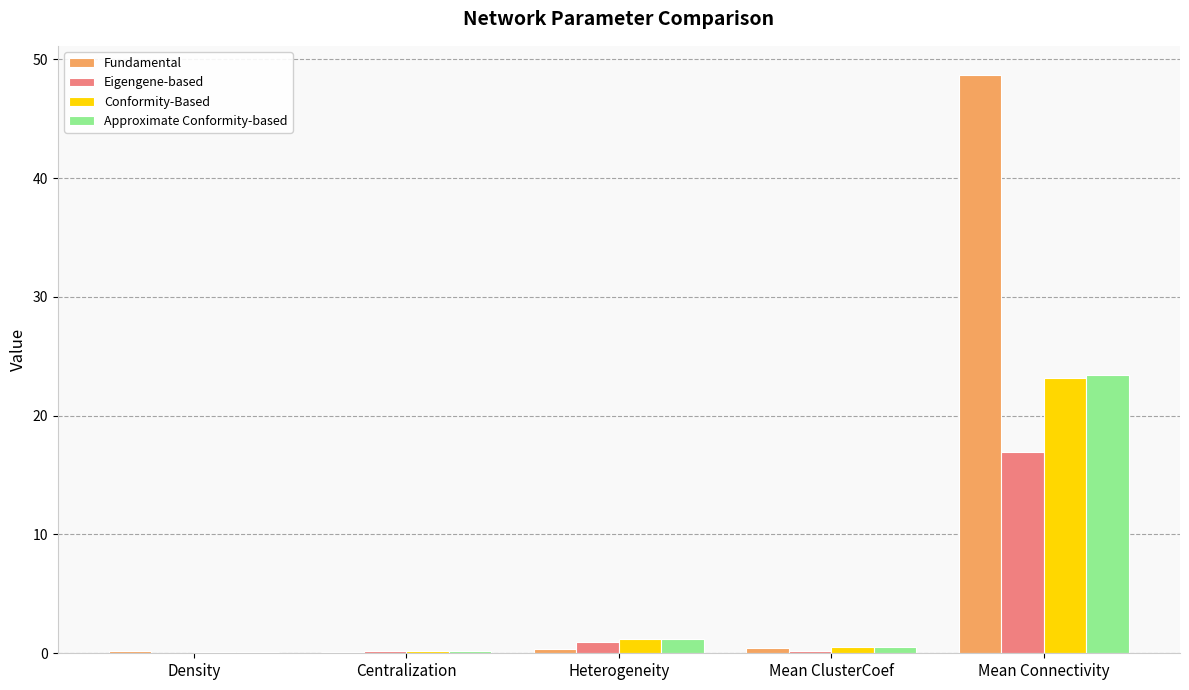

What is the total value across all series at Mean ClusterCoef?

1.7